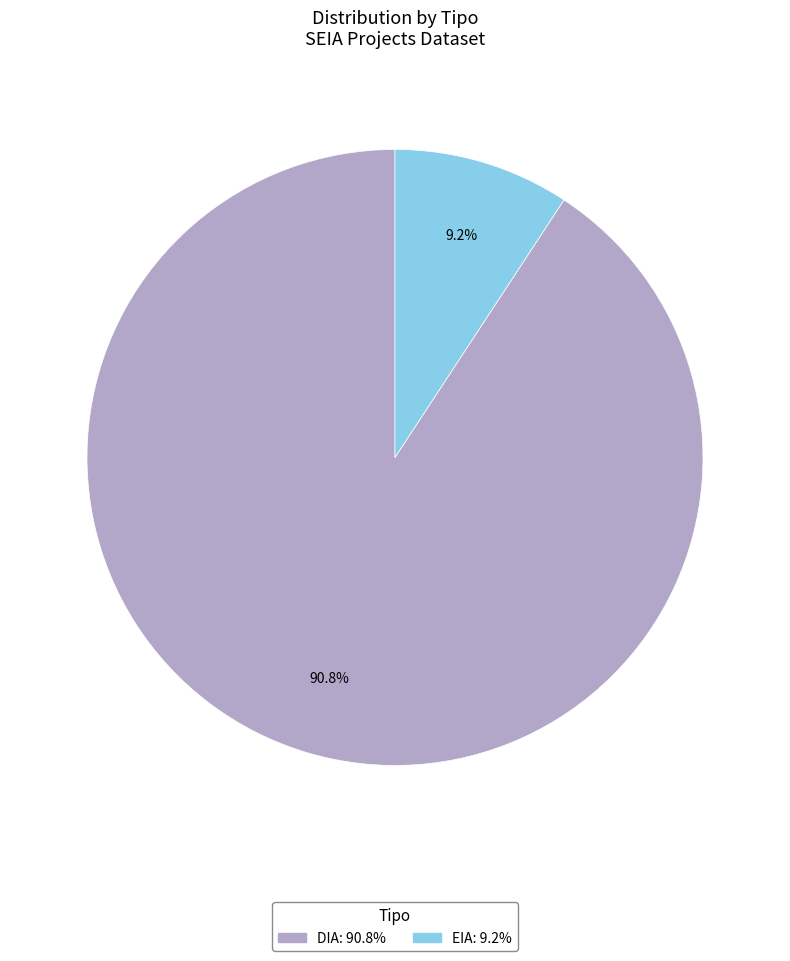

Is DIA the majority of the pie?

Yes